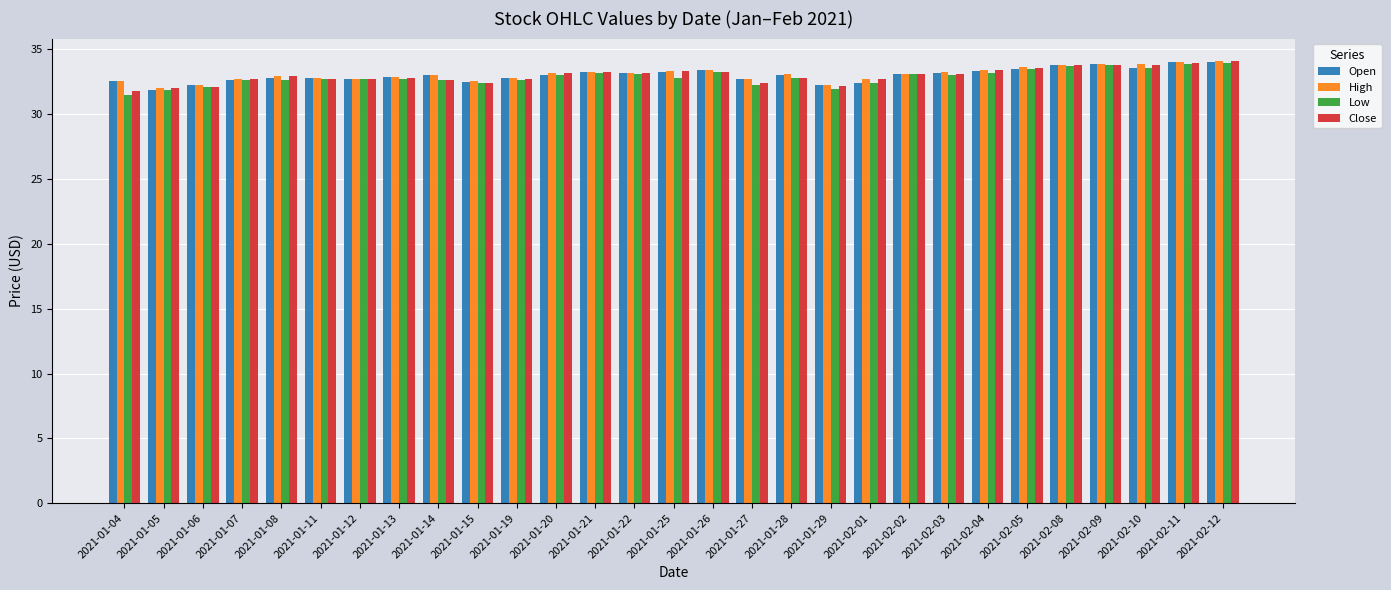

At how many categories does at least one series exceed 31?

29